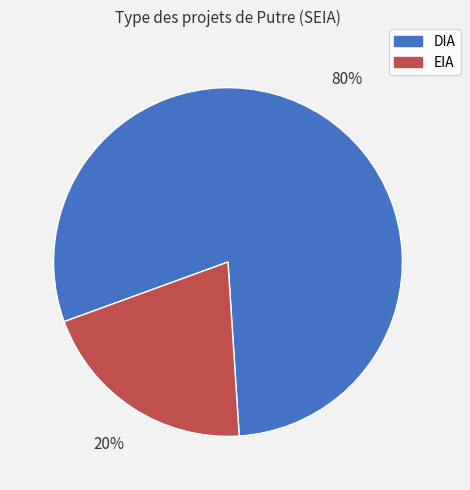

Does any single category account for the majority?

Yes